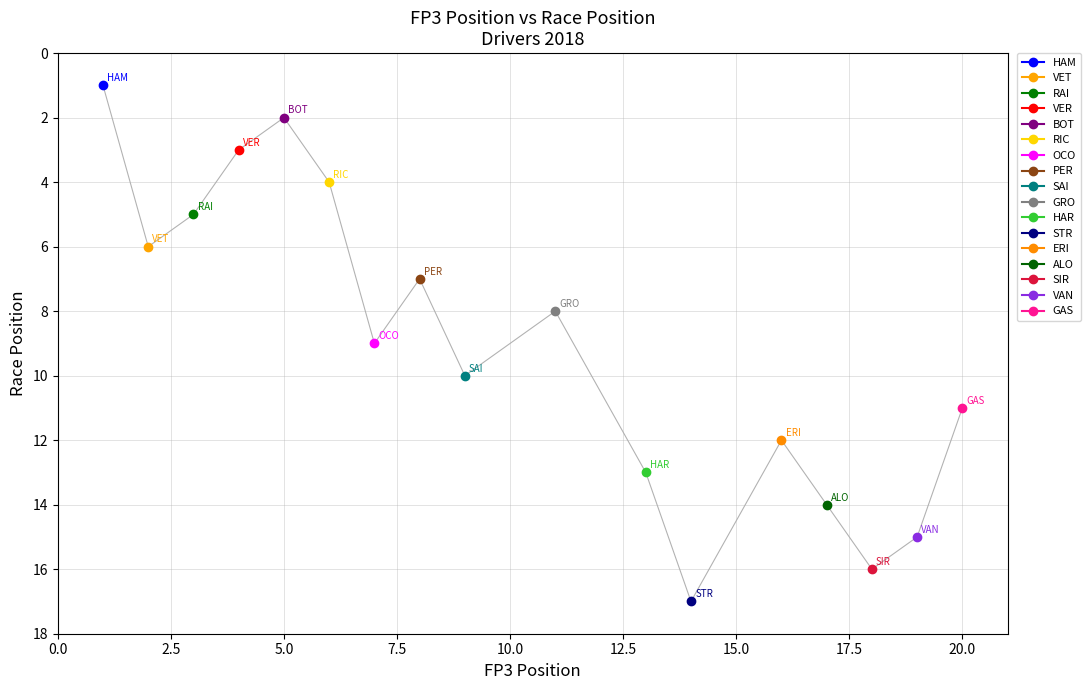

Rank the categories by value from highest to lowest.

STR, SIR, VAN, ALO, HAR, ERI, GAS, SAI, OCO, GRO, PER, VET, RAI, RIC, VER, BOT, HAM